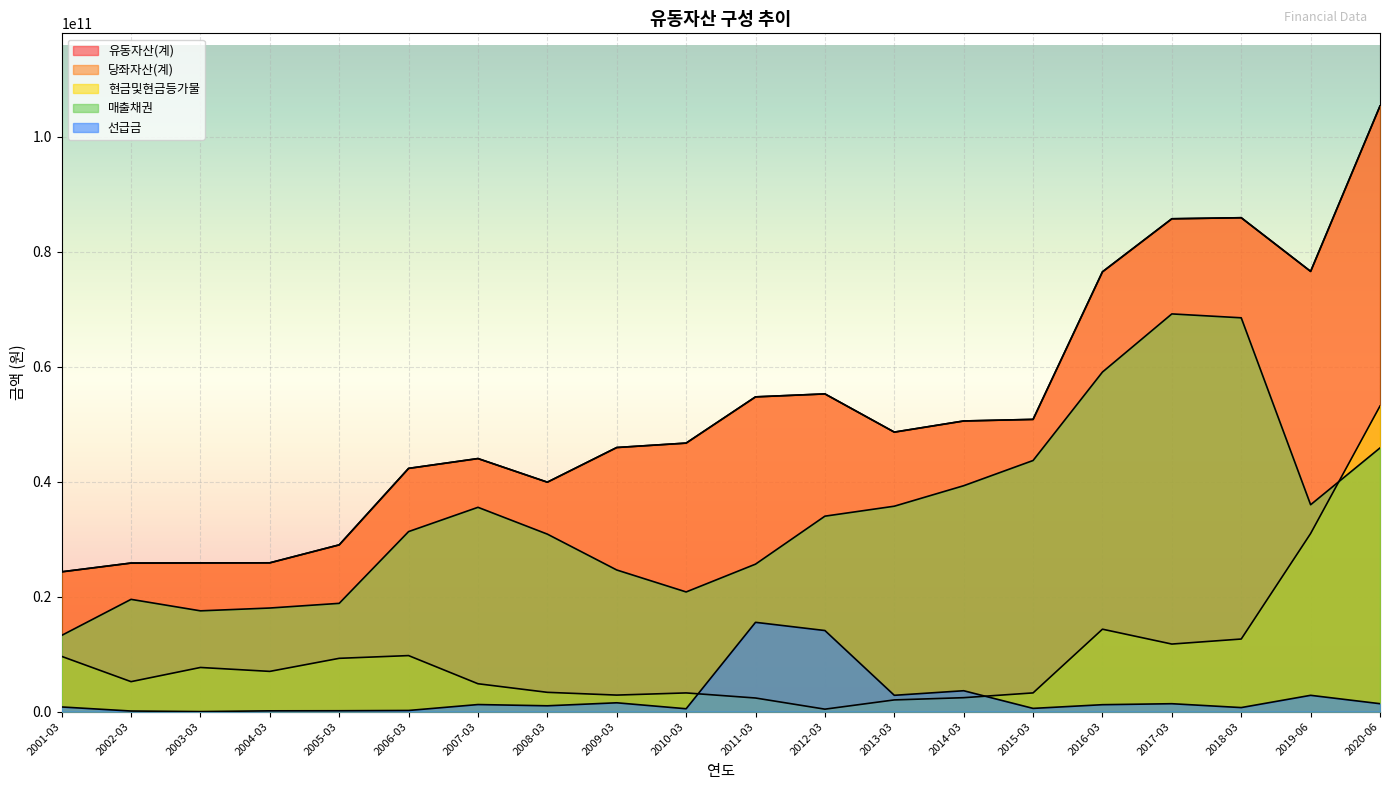

What is the label of the 7th point from the left?

2007-03